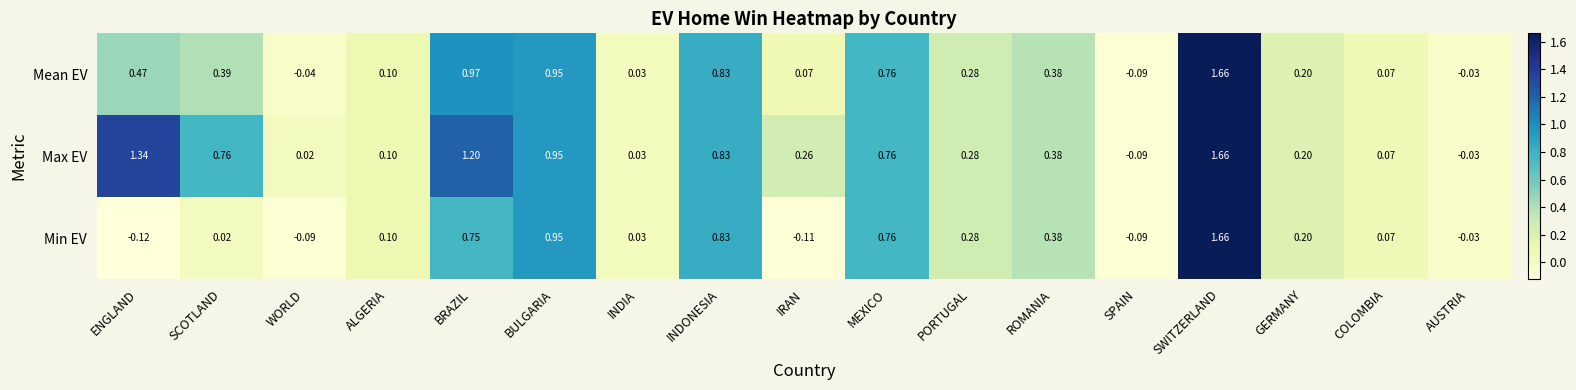

Which category has the highest value in the Max EV series?

SWITZERLAND